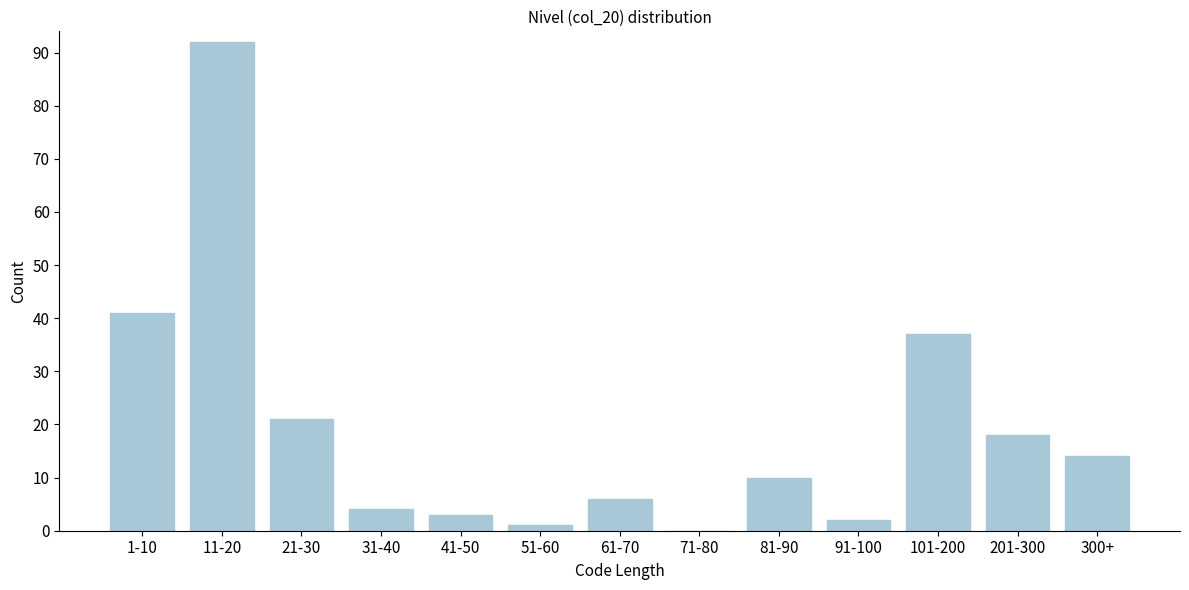

Reading left to right, list all the values displayed in this chart.

1-10=41	11-20=92	21-30=21	31-40=4	41-50=3	51-60=1	61-70=6	71-80=0	81-90=10	91-100=2	101-200=37	201-300=18	300+=14